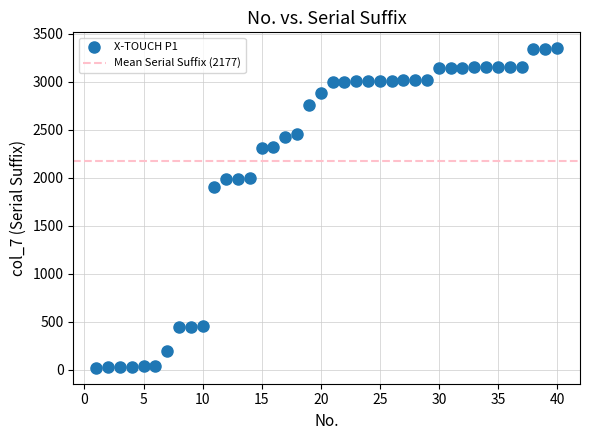

What is the range of X values (max minus min)?

39